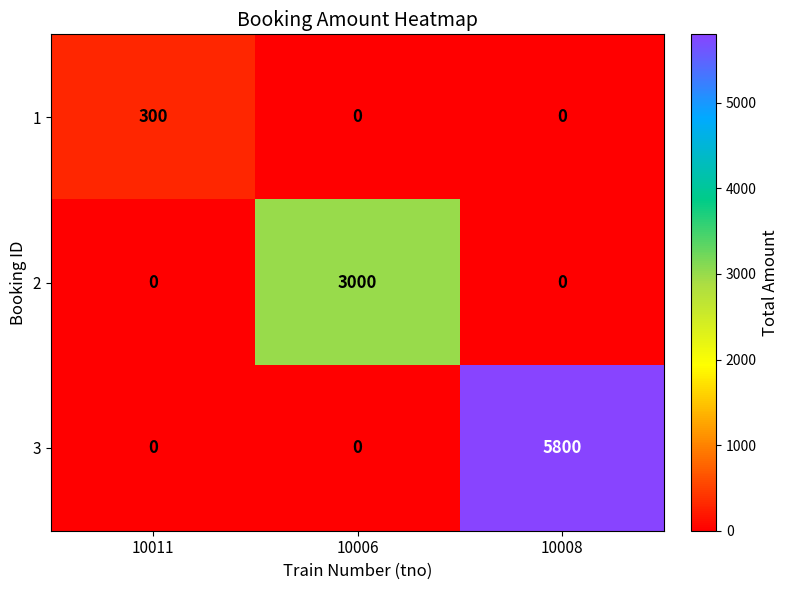

Reading left to right, extract all data points from this chart.

1: 10011=300	10006=0	10008=0
2: 10011=0	10006=3000	10008=0
3: 10011=0	10006=0	10008=5800